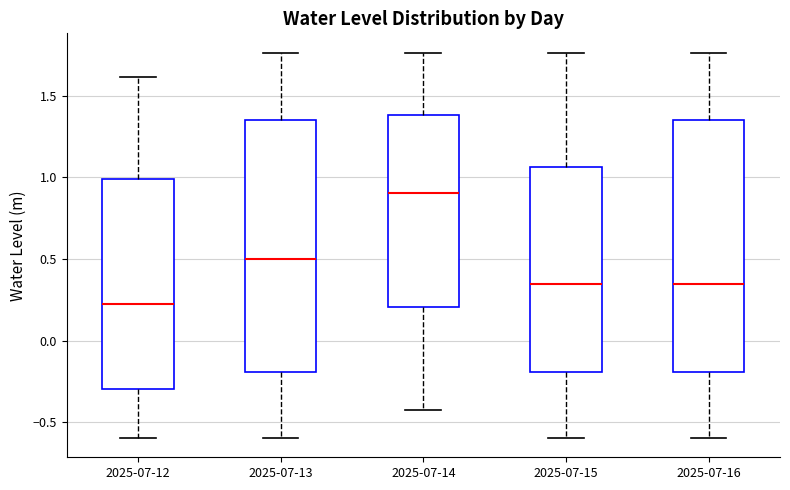

Which box's median line is the lowest?

2025-07-12